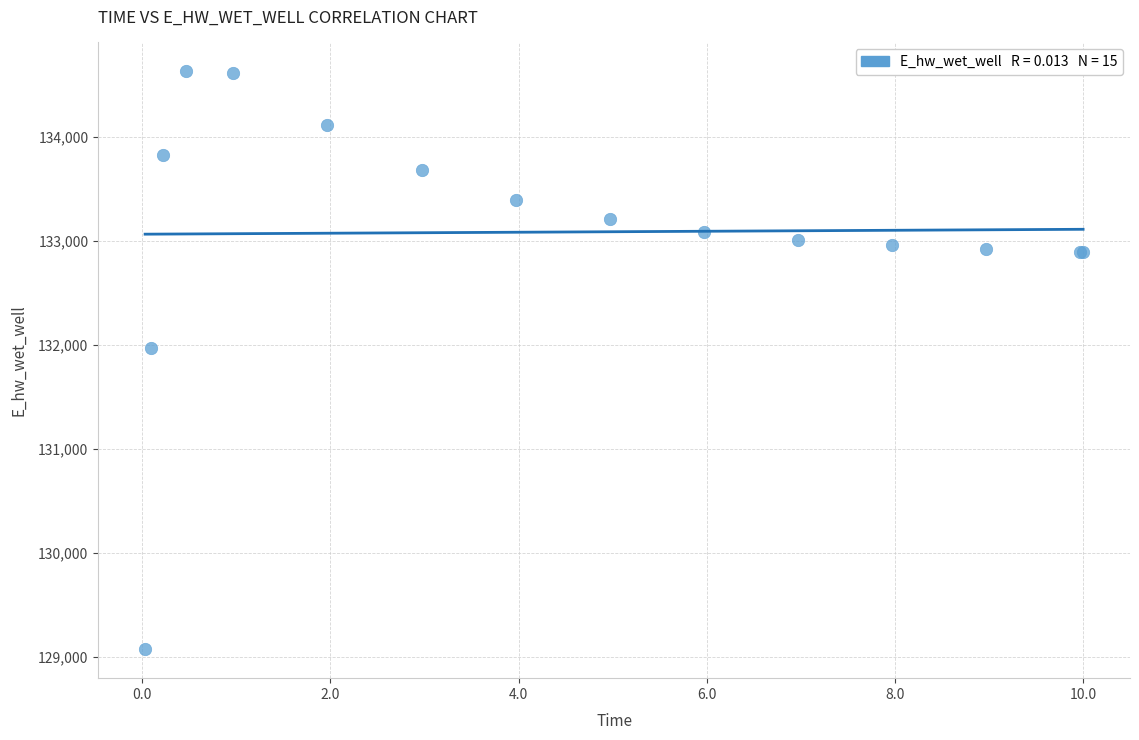

What Y value in the scatter plot is closest to 131851?

131972.7